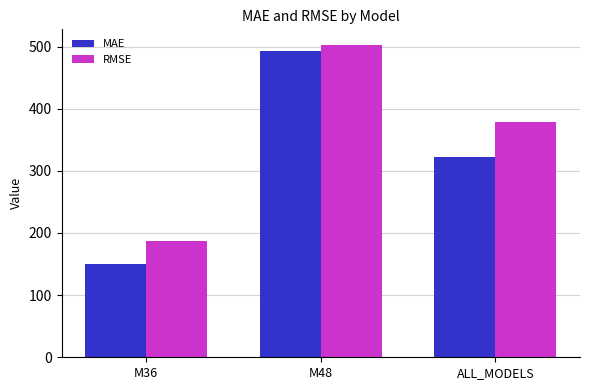

Which series has the largest total across all categories?

RMSE